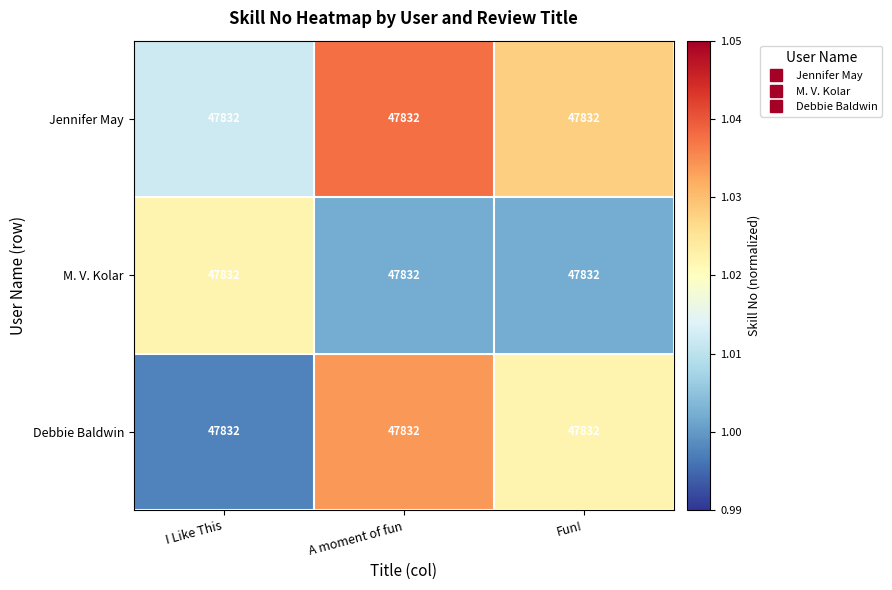

What is the total value across all series at A moment of fun?

3.1